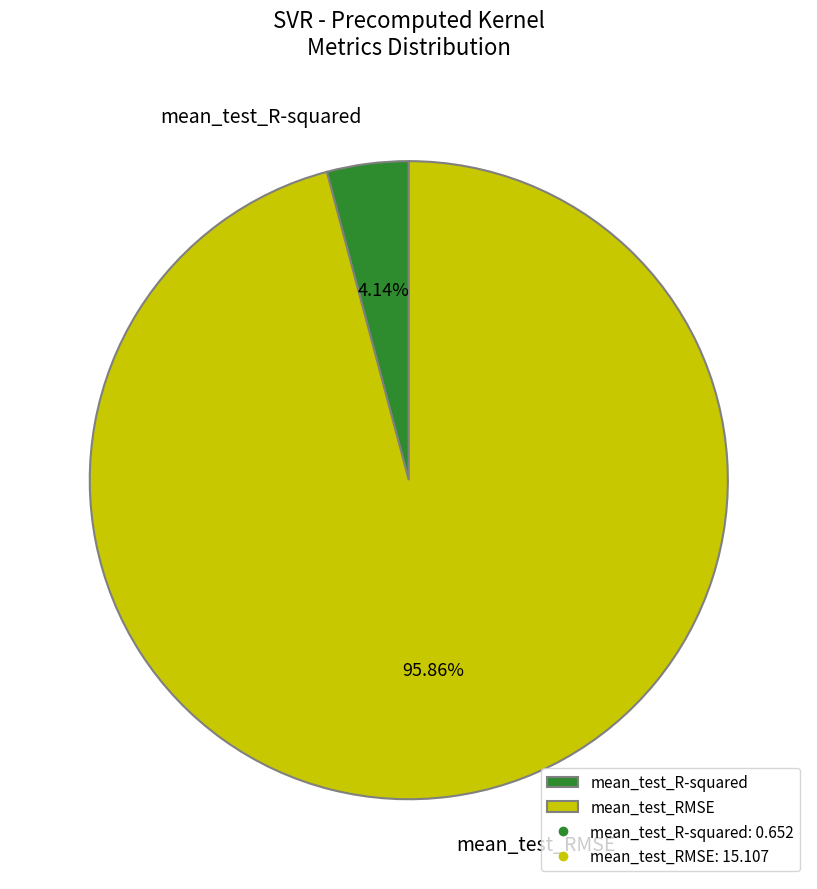

Is the sum of mean_test_R-squared and mean_test_RMSE greater than half?

Yes